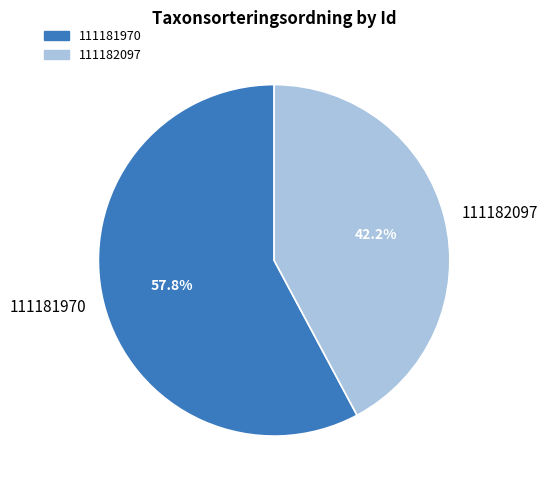

Combined, do 111181970 and 111182097 account for over 50%?

Yes